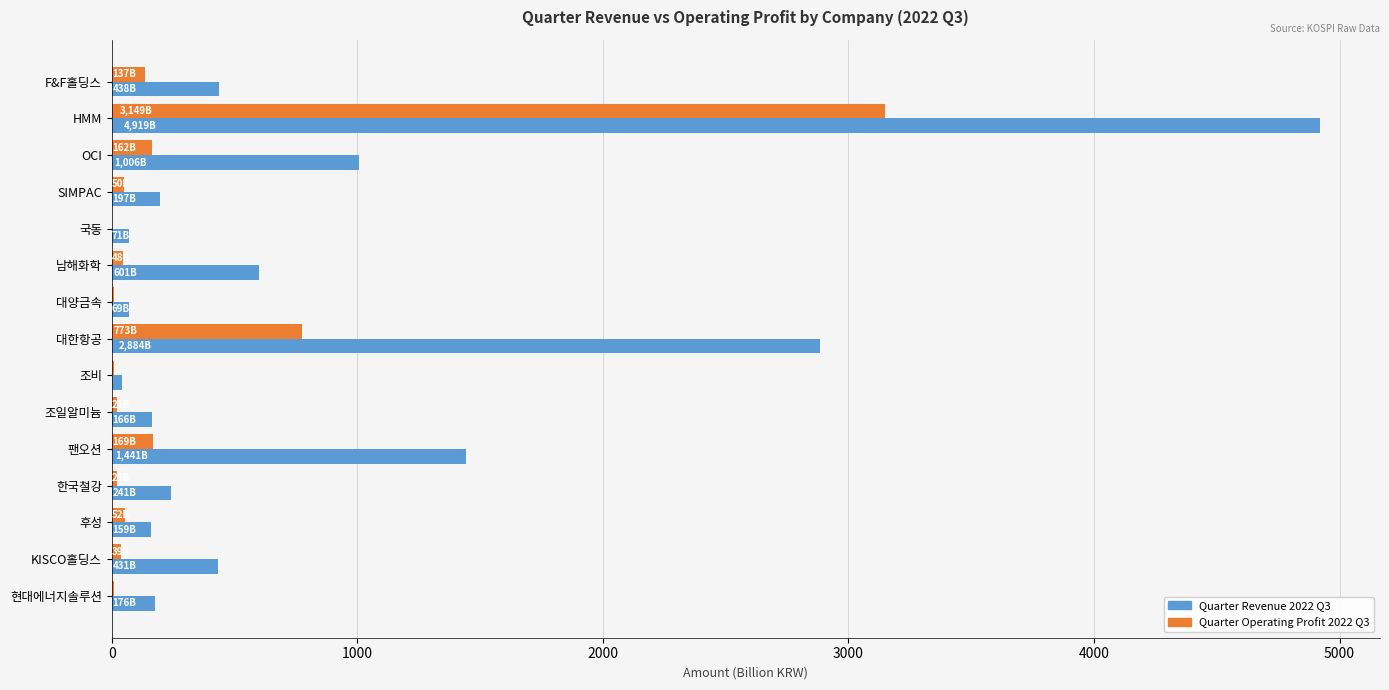

Which category has the highest value across all series?

HMM